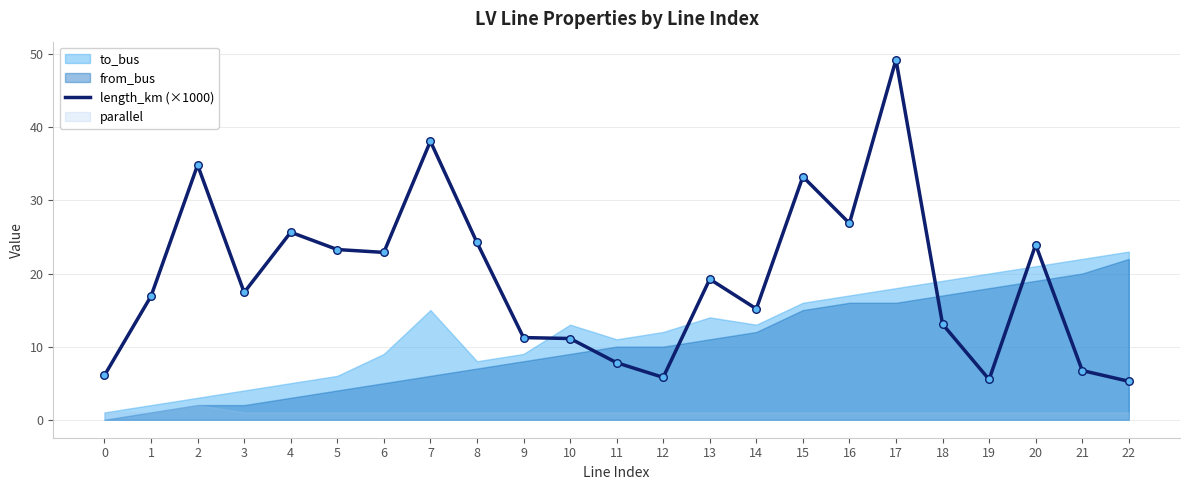

What is the change in value from 8 to 19?

-18.7